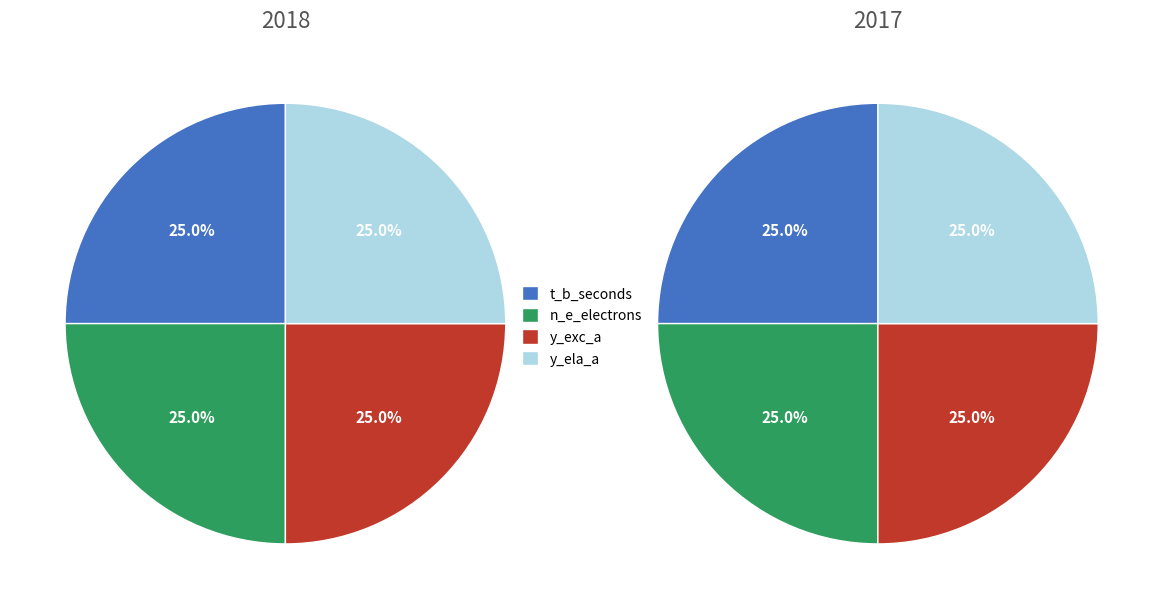

Does 5 account for over 50% of the chart?

No